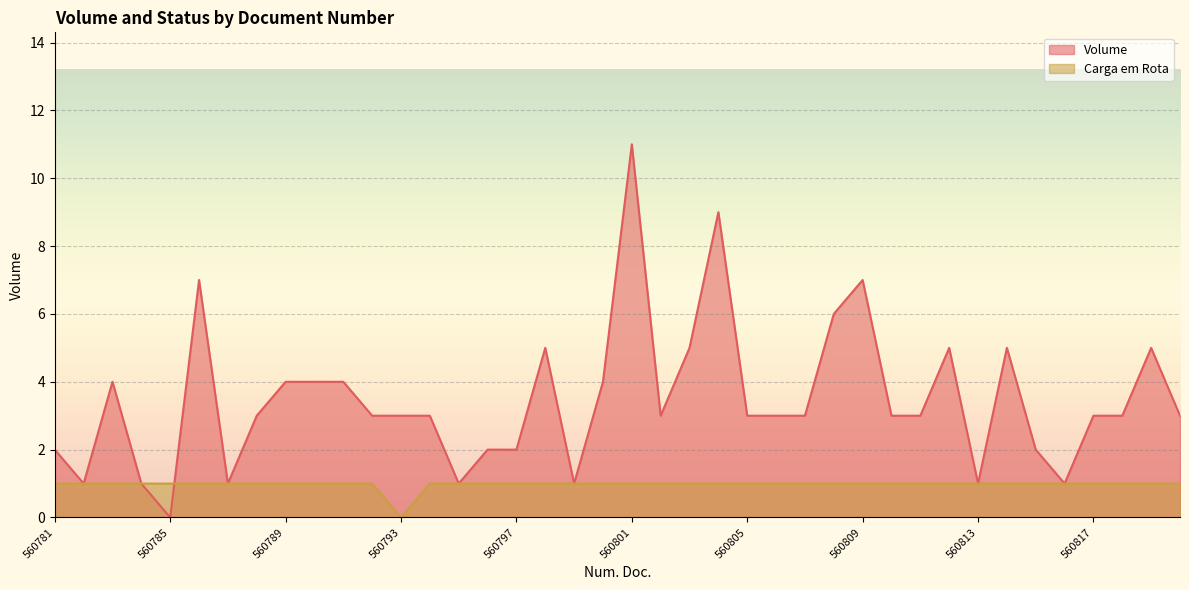

At which label does Carga em Rota reach its peak?

560781